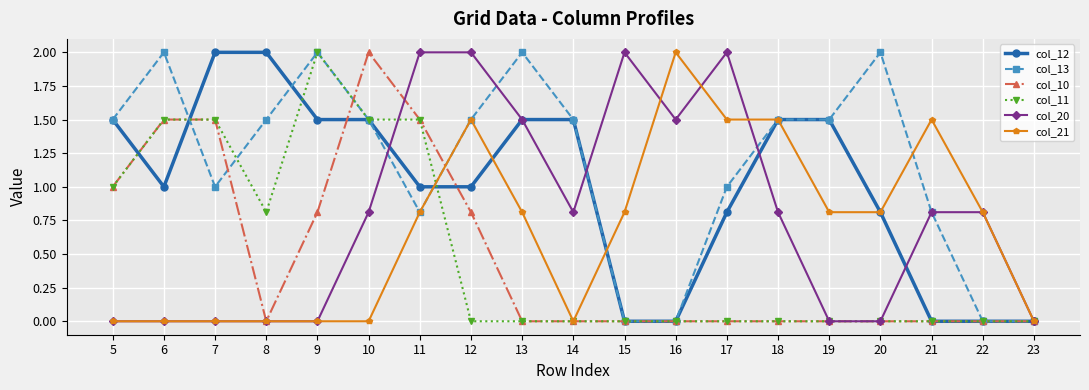

How many distinct data groups are displayed?

6